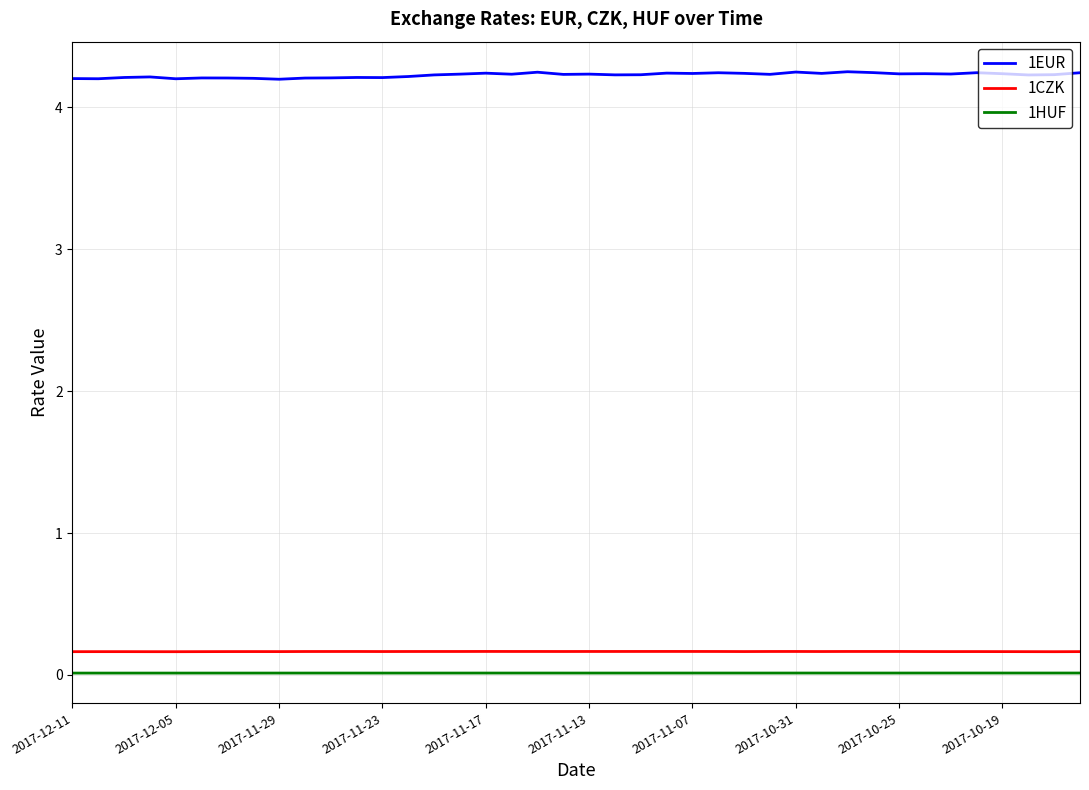

Which series has the largest total across all categories?

1EUR